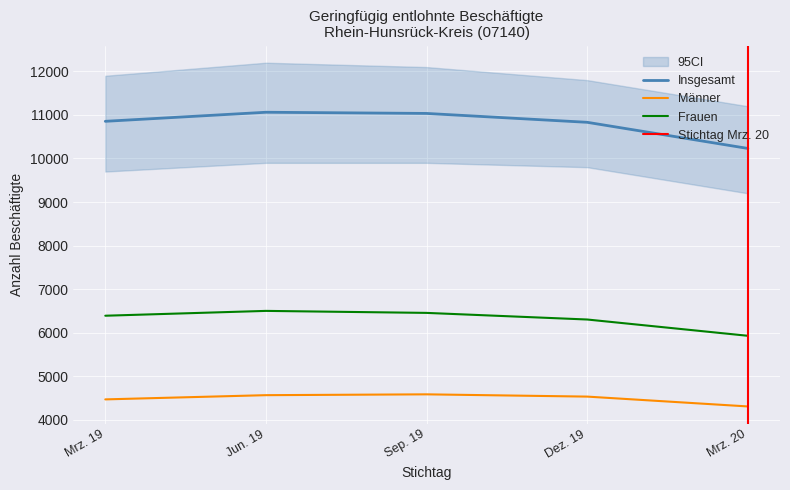

How many series are shown in this chart?

3